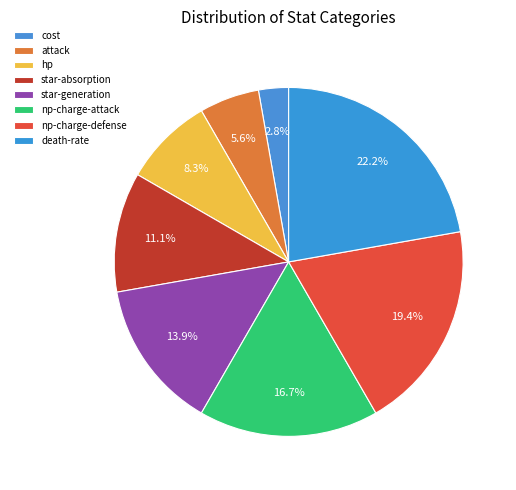

Rank the categories by value from lowest to highest.

cost, attack, hp, star-absorption, star-generation, np-charge-attack, np-charge-defense, death-rate